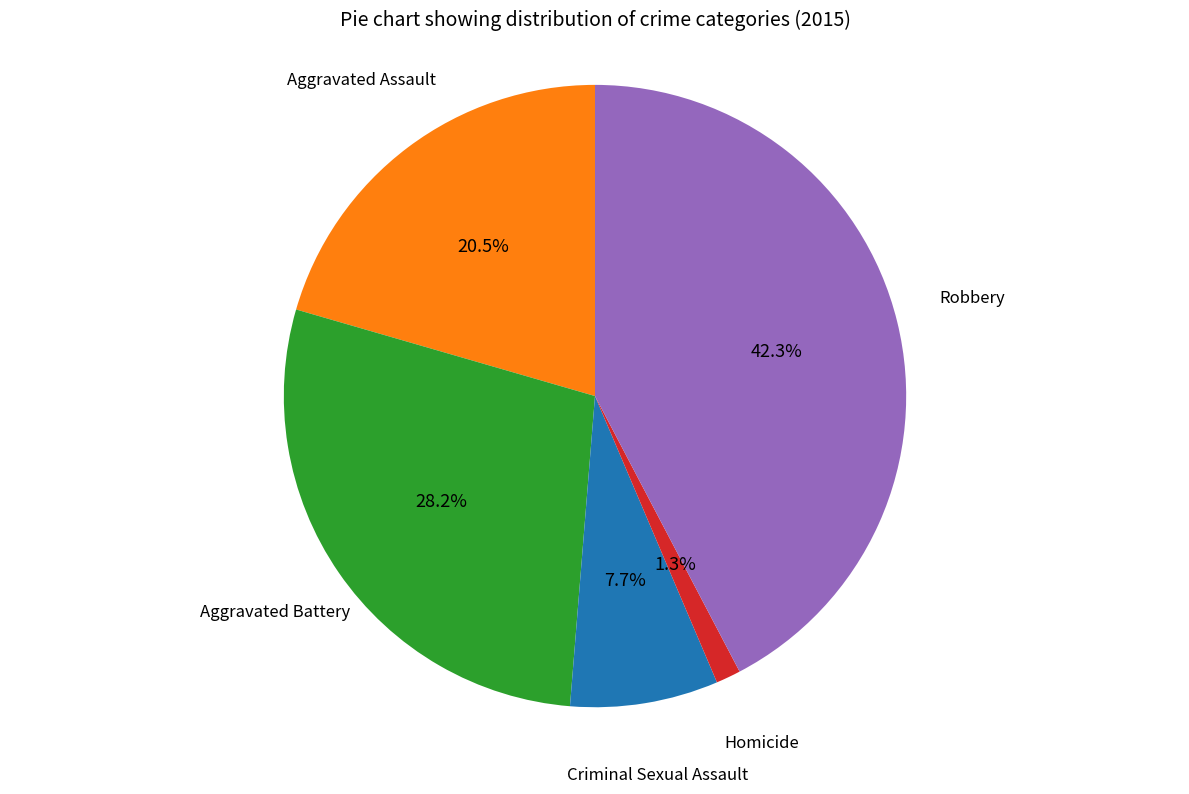

Which slice is the smallest?

Homicide